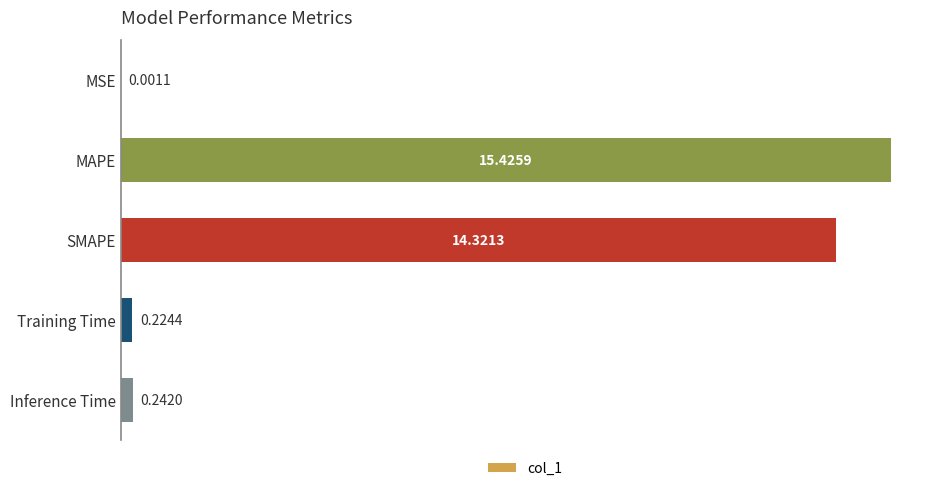

What is the change in value from SMAPE to Training Time?

-14.1